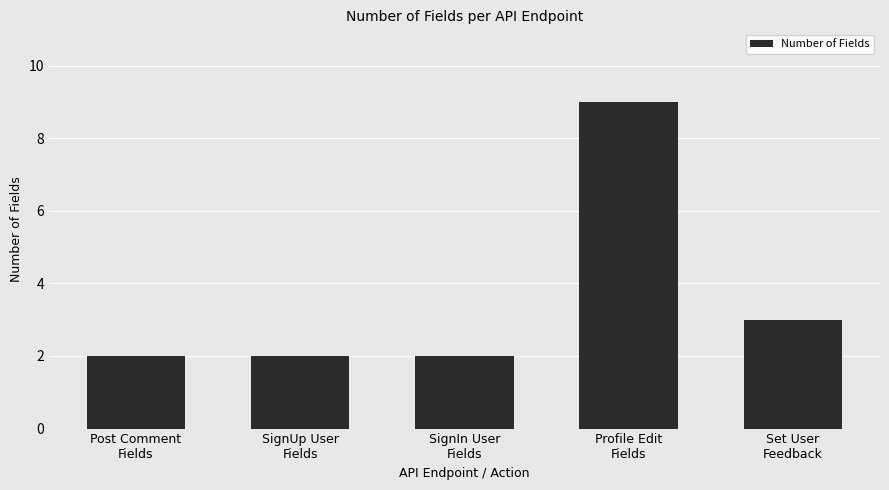

The chart shows a value of 3 at Post Comment
Fields. True or false?

False